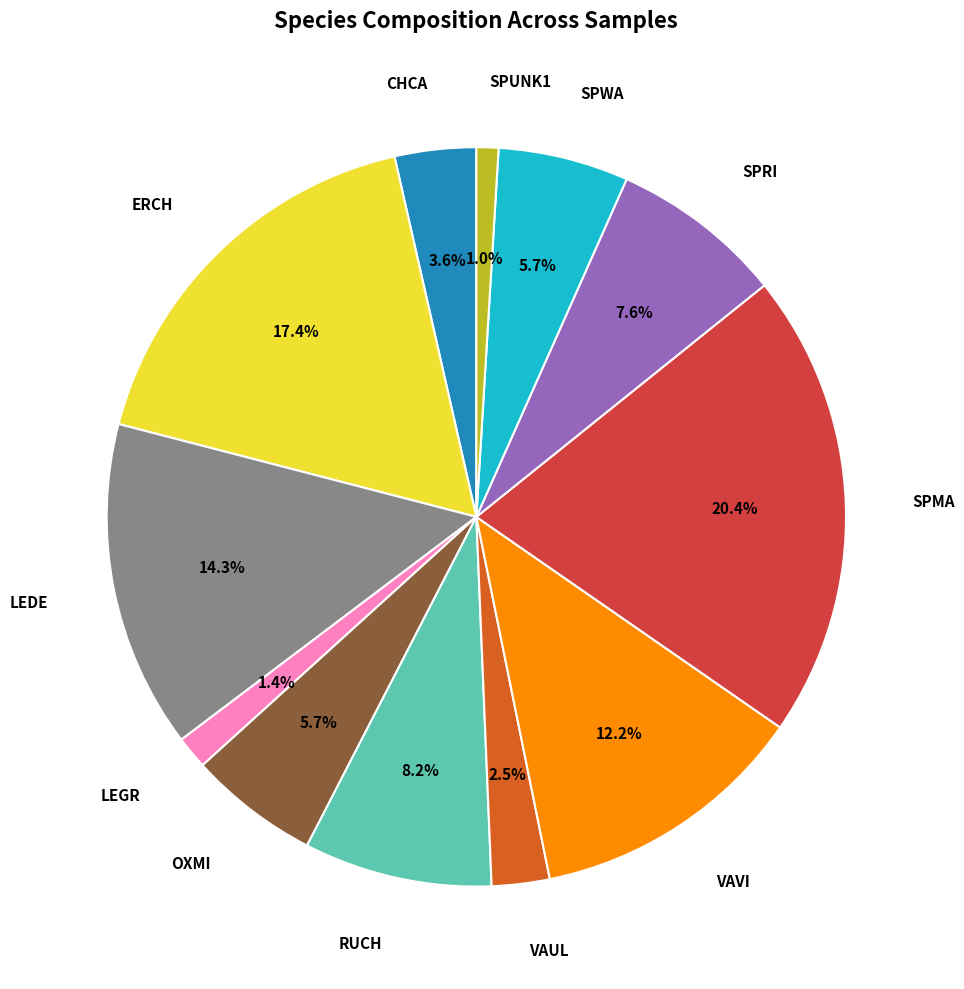

Is there a majority slice in this chart?

No